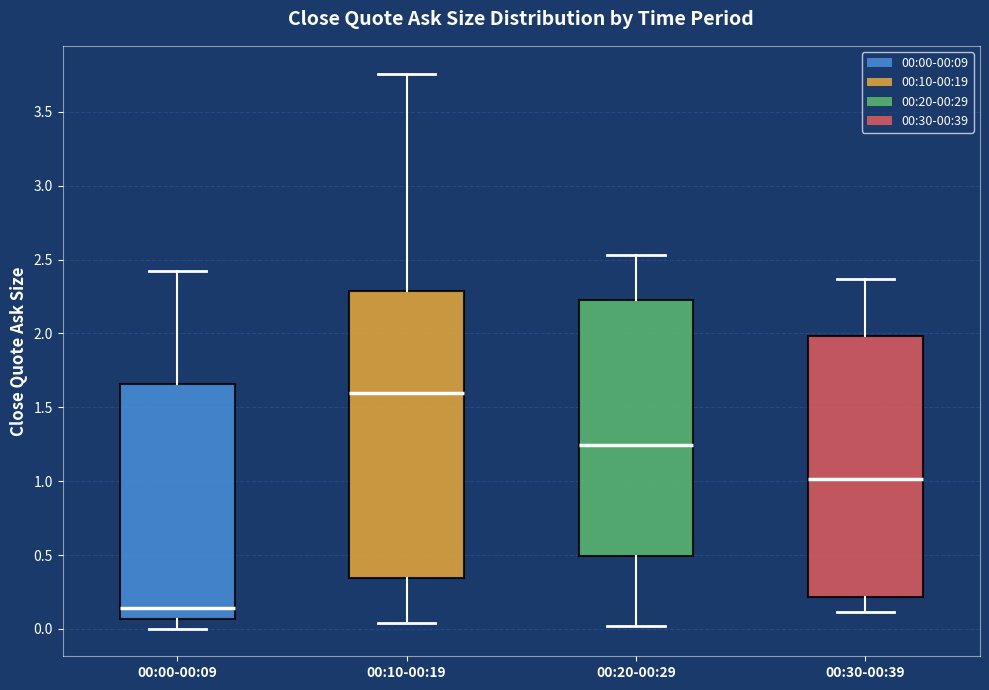

Which box has the highest median line?

00:10-00:19